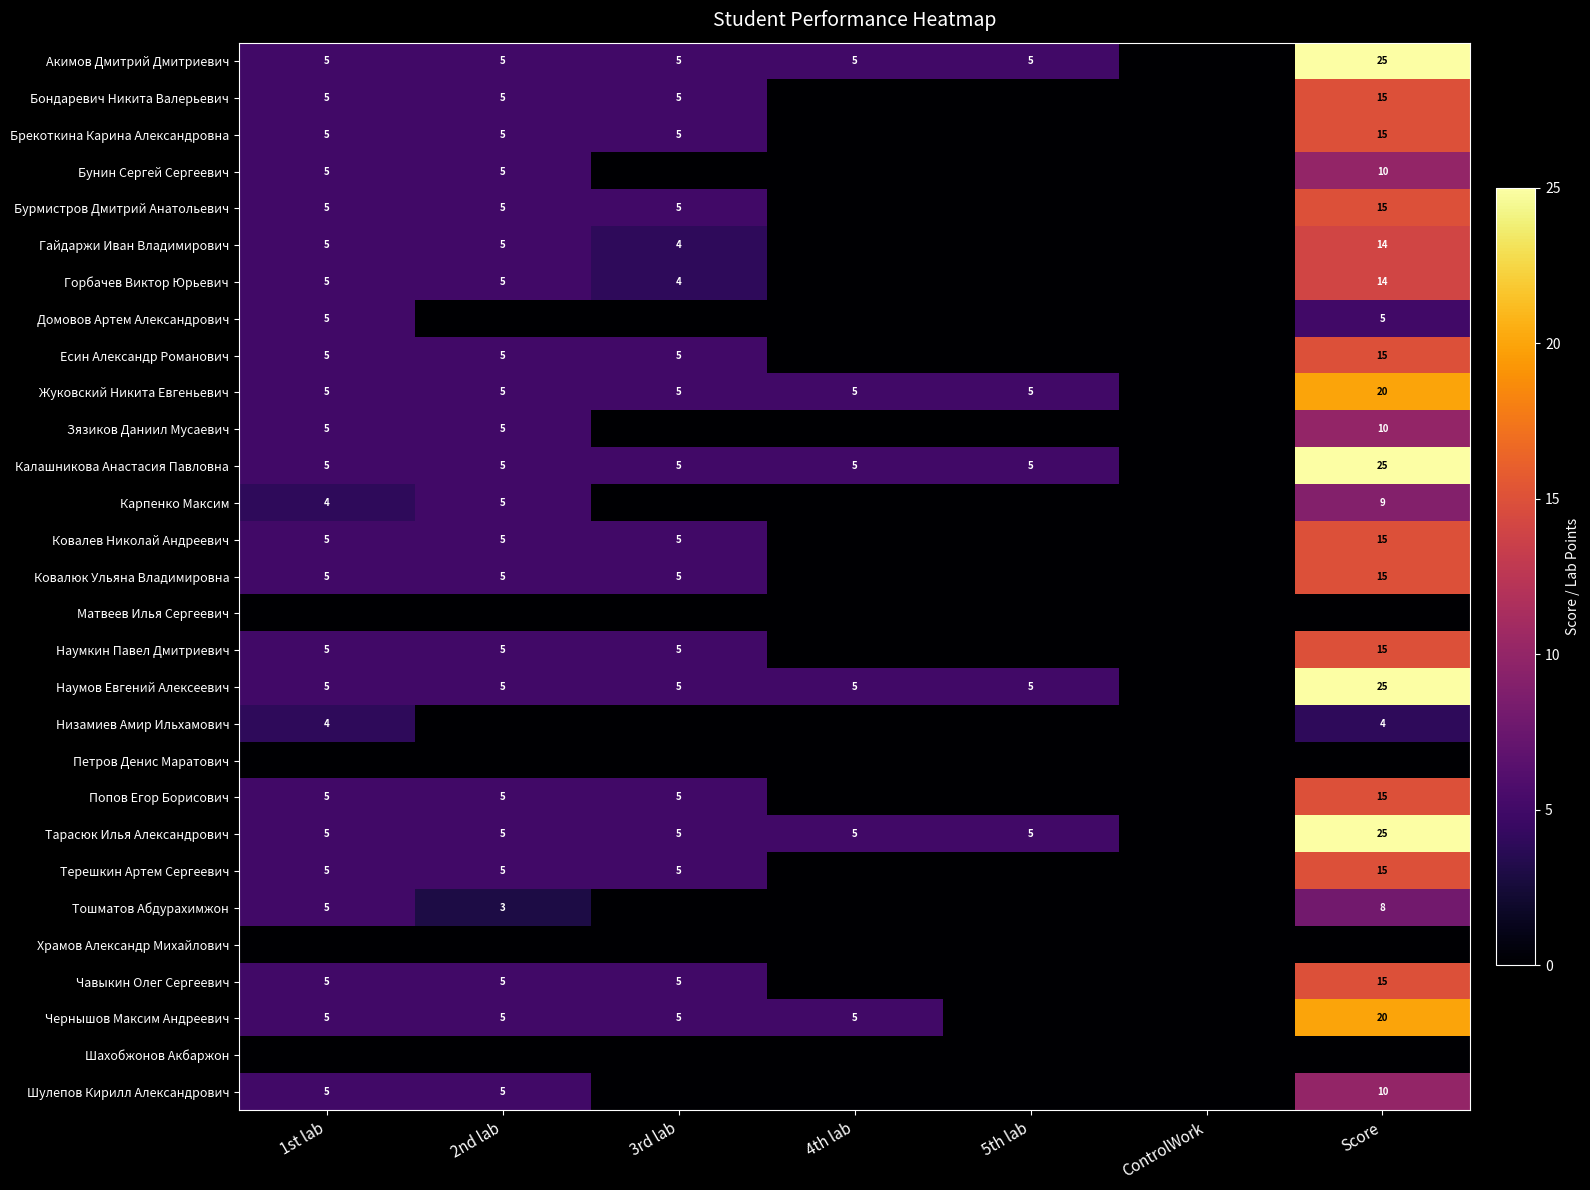

True or false: Бондаревич Никита Валерьевич has a value of 3 at 3rd lab.

False